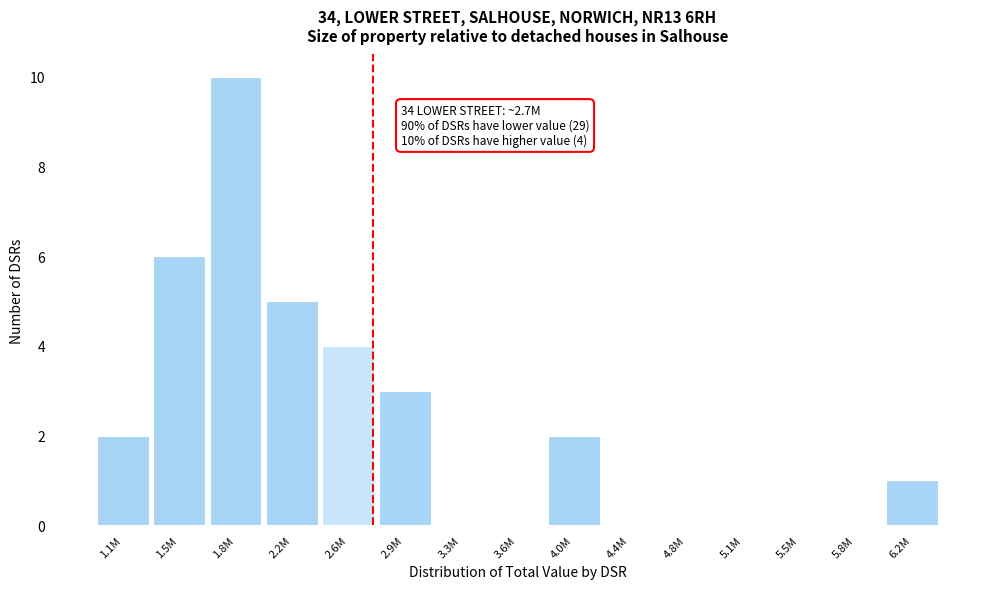

Reading left to right, list all the values displayed in this chart.

1.1M=2	1.5M=6	1.8M=10	2.2M=5	2.6M=4	2.9M=3	3.3M=0	3.6M=0	4.0M=2	4.4M=0	4.8M=0	5.1M=0	5.5M=0	5.8M=0	6.2M=1